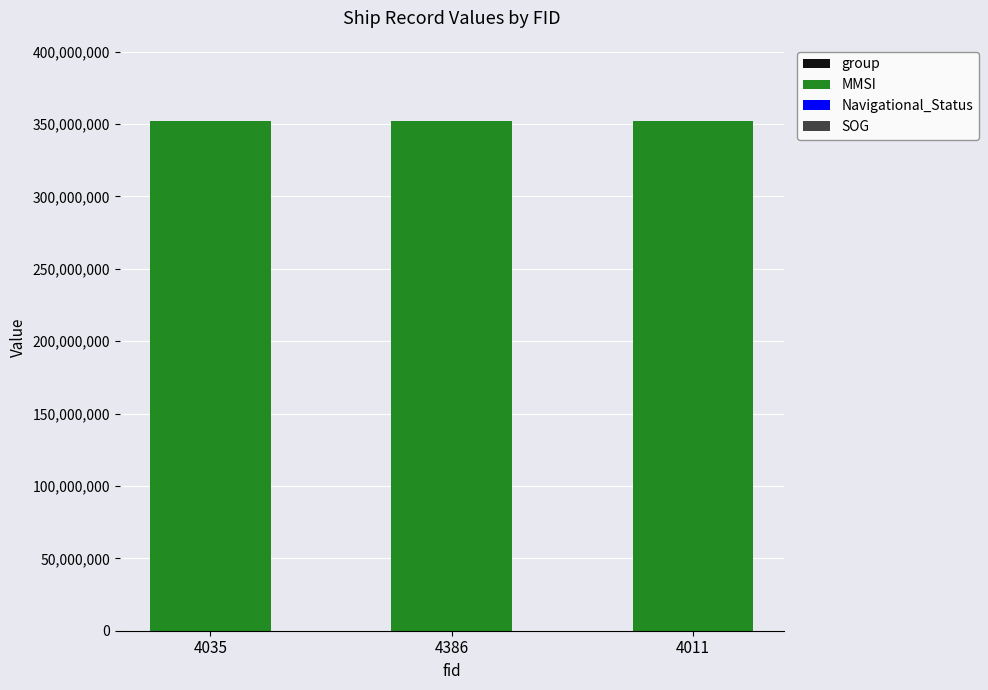

What is the total value across all series at 4035?

351867311